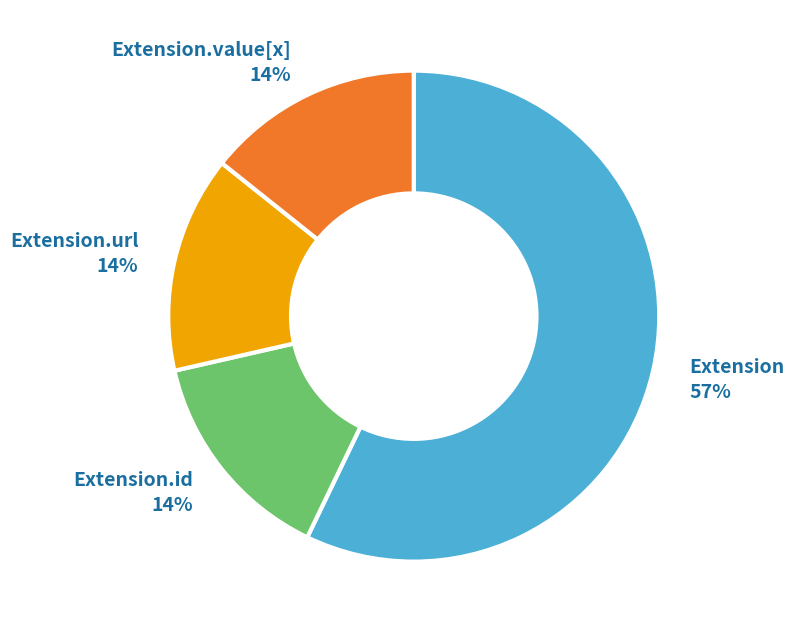

Is Extension.url the majority of the pie?

No